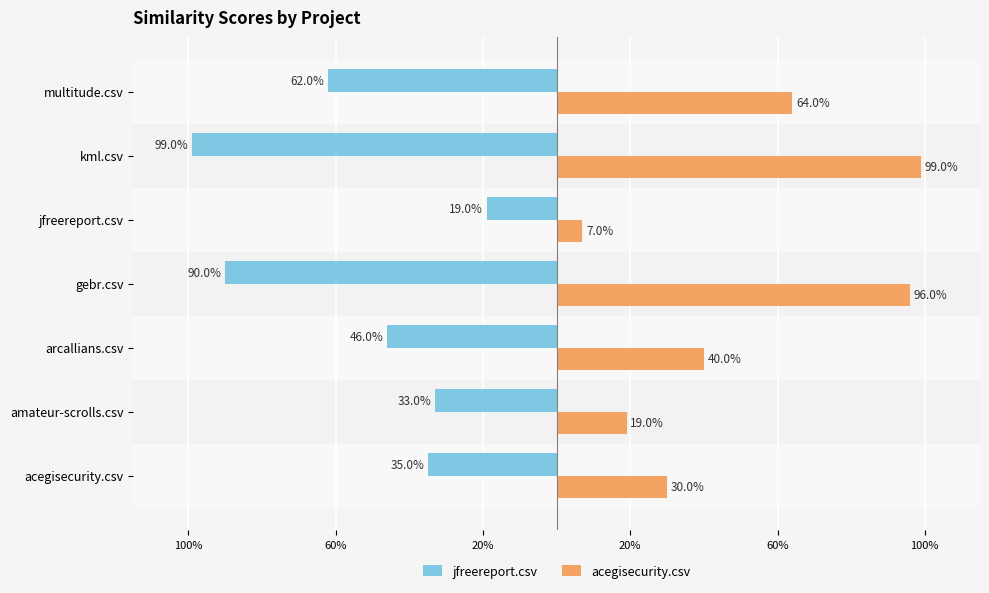

What is the average value of the acegisecurity.csv series?

0.5